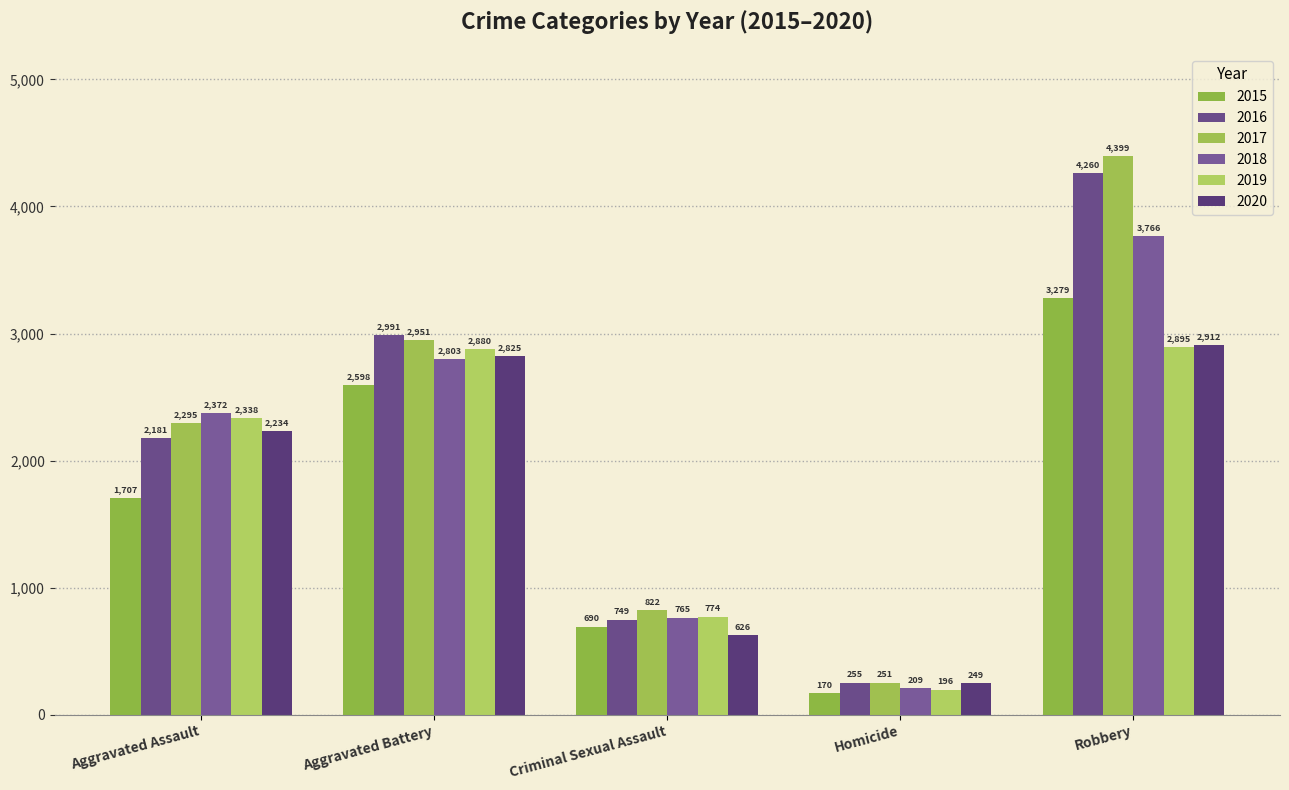

Reading left to right, list all the values displayed in this chart.

2015: Aggravated Assault=1707	Aggravated Battery=2598	Criminal Sexual Assault=690	Homicide=170	Robbery=3279
2016: Aggravated Assault=2181	Aggravated Battery=2991	Criminal Sexual Assault=749	Homicide=255	Robbery=4260
2017: Aggravated Assault=2295	Aggravated Battery=2951	Criminal Sexual Assault=822	Homicide=251	Robbery=4399
2018: Aggravated Assault=2372	Aggravated Battery=2803	Criminal Sexual Assault=765	Homicide=209	Robbery=3766
2019: Aggravated Assault=2338	Aggravated Battery=2880	Criminal Sexual Assault=774	Homicide=196	Robbery=2895
2020: Aggravated Assault=2234	Aggravated Battery=2825	Criminal Sexual Assault=626	Homicide=249	Robbery=2912